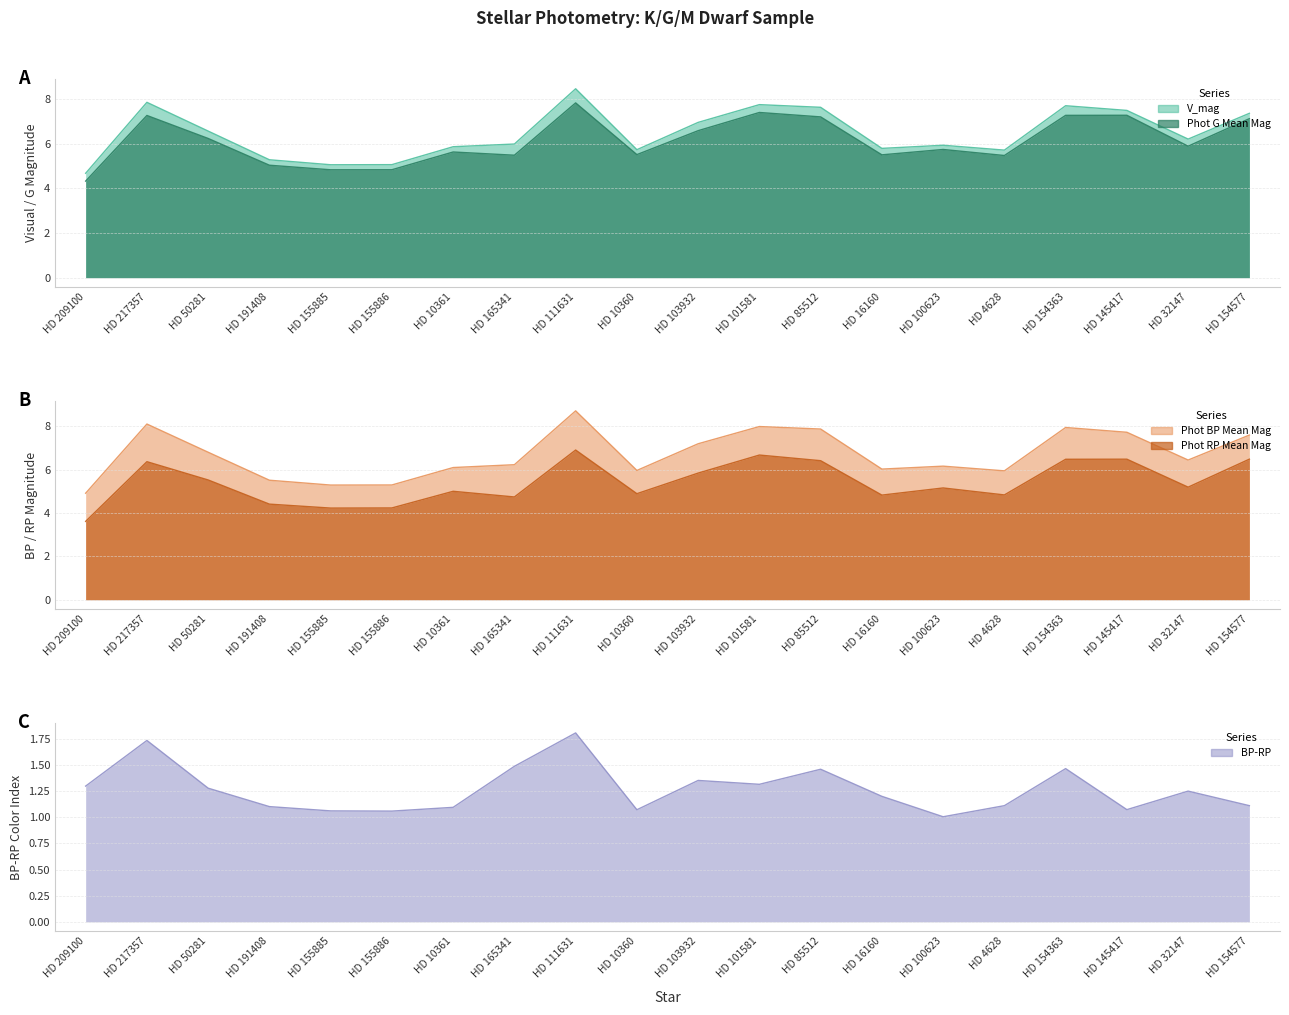

Reading left to right, transcribe all the data shown in this chart.

V_mag: HD 209100=4.7	HD 217357=7.8	HD 50281=6.6	HD 191408=5.3	HD 155885=5.1	HD 155886=5.1	HD 10361=5.9	HD 165341=6.0	HD 111631=8.5	HD 10360=5.7	HD 103932=7.0	HD 101581=7.7	HD 85512=7.6	HD 16160=5.8	HD 100623=5.9	HD 4628=5.7	HD 154363=7.7	HD 145417=7.5	HD 32147=6.2	HD 154577=7.4
Phot G Mean Mag: HD 209100=4.3	HD 217357=7.3	HD 50281=6.2	HD 191408=5.0	HD 155885=4.8	HD 155886=4.8	HD 10361=5.6	HD 165341=5.5	HD 111631=7.8	HD 10360=5.5	HD 103932=6.6	HD 101581=7.4	HD 85512=7.2	HD 16160=5.5	HD 100623=5.7	HD 4628=5.5	HD 154363=7.3	HD 145417=7.3	HD 32147=5.9	HD 154577=7.1
Phot BP Mean Mag: HD 209100=4.9	HD 217357=8.1	HD 50281=6.8	HD 191408=5.5	HD 155885=5.3	HD 155886=5.3	HD 10361=6.1	HD 165341=6.2	HD 111631=8.7	HD 10360=6.0	HD 103932=7.2	HD 101581=8.0	HD 85512=7.9	HD 16160=6.0	HD 100623=6.2	HD 4628=5.9	HD 154363=7.9	HD 145417=7.7	HD 32147=6.4	HD 154577=7.6
Phot RP Mean Mag: HD 209100=3.6	HD 217357=6.4	HD 50281=5.5	HD 191408=4.4	HD 155885=4.2	HD 155886=4.2	HD 10361=5.0	HD 165341=4.7	HD 111631=6.9	HD 10360=4.9	HD 103932=5.8	HD 101581=6.7	HD 85512=6.4	HD 16160=4.8	HD 100623=5.2	HD 4628=4.8	HD 154363=6.5	HD 145417=6.5	HD 32147=5.2	HD 154577=6.5
BP-RP: HD 209100=1.3	HD 217357=1.7	HD 50281=1.3	HD 191408=1.1	HD 155885=1.1	HD 155886=1.1	HD 10361=1.1	HD 165341=1.5	HD 111631=1.8	HD 10360=1.1	HD 103932=1.4	HD 101581=1.3	HD 85512=1.5	HD 16160=1.2	HD 100623=1.0	HD 4628=1.1	HD 154363=1.5	HD 145417=1.1	HD 32147=1.2	HD 154577=1.1